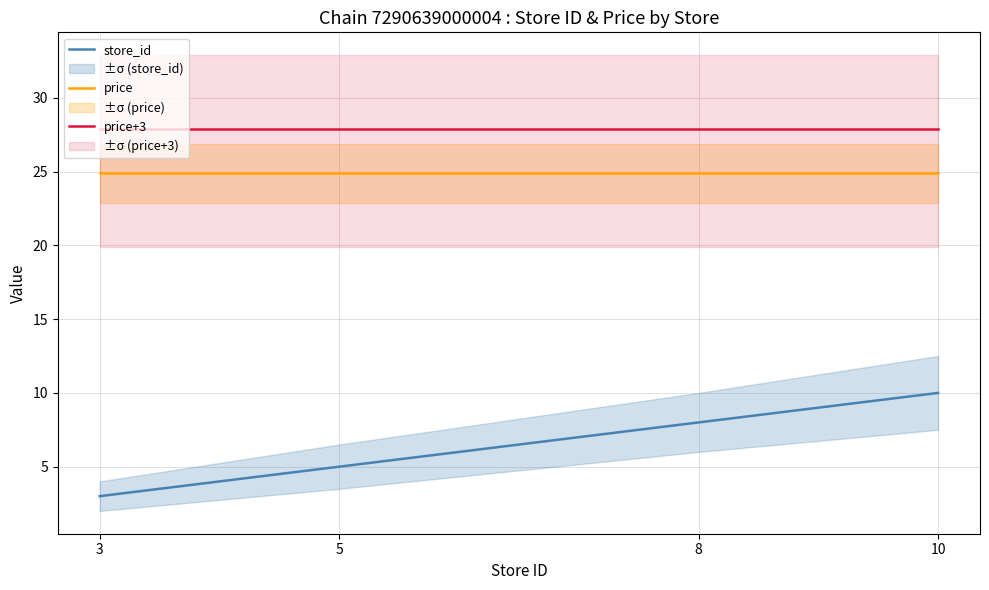

What is the difference between the second highest and second lowest values in the store_id series?

3.0